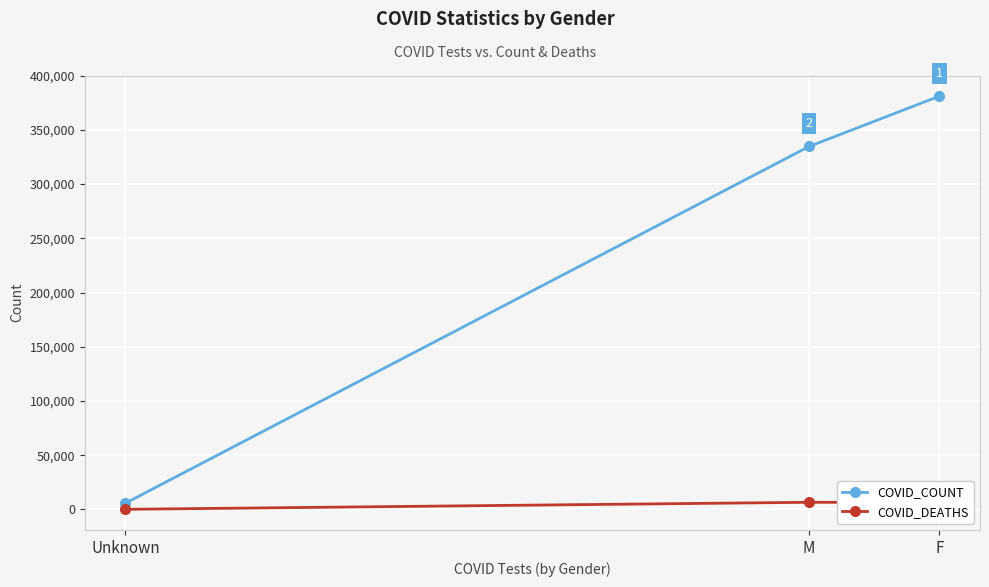

What is the sum of all COVID_COUNT values?

721577